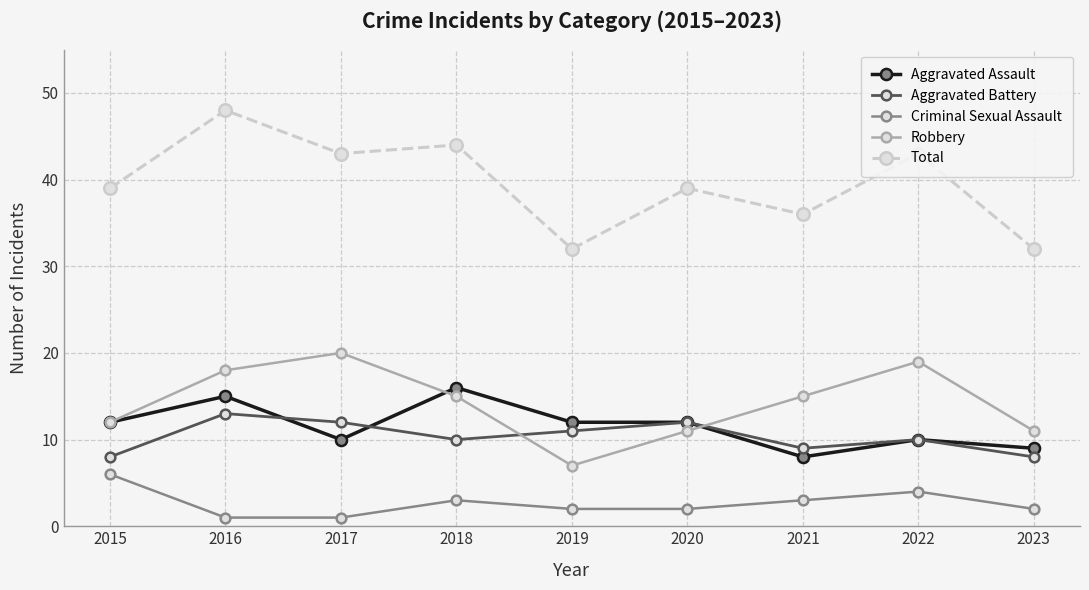

Reading right to left, extract all data points from this chart.

Aggravated Assault: 9	10	8	12	12	16	10	15	12
Aggravated Battery: 8	10	9	12	11	10	12	13	8
Criminal Sexual Assault: 2	4	3	2	2	3	1	1	6
Robbery: 11	19	15	11	7	15	20	18	12
Total: 32	43	36	39	32	44	43	48	39